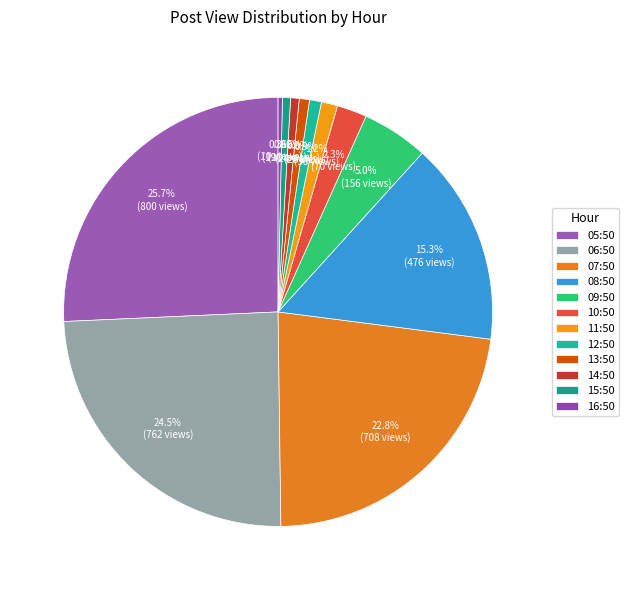

Is there a majority slice in this chart?

No